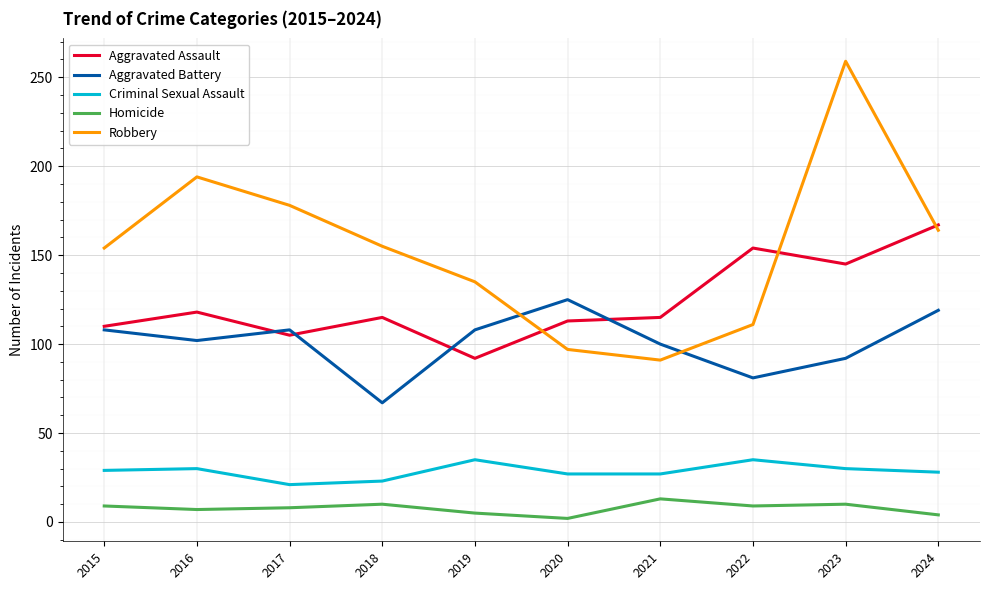

Where is the first local maximum for Aggravated Battery?

2017